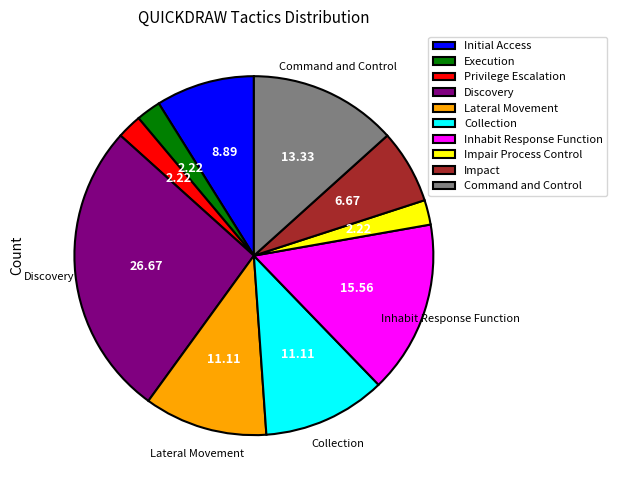

Do Privilege Escalation and Lateral Movement together represent more than half of the pie?

No